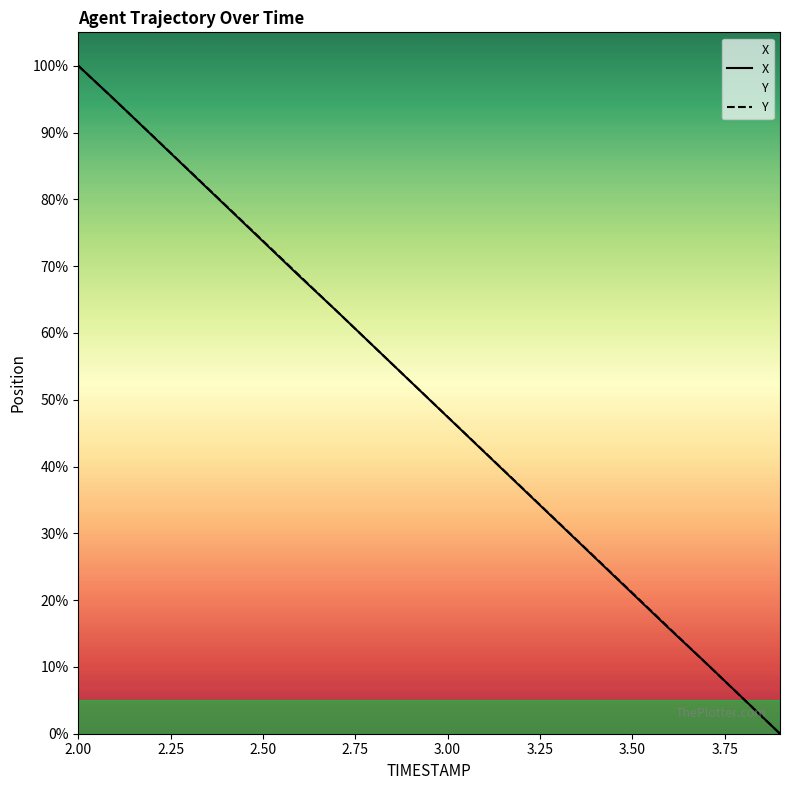

The value of Y at 3.00 is 64.7. True or false?

False